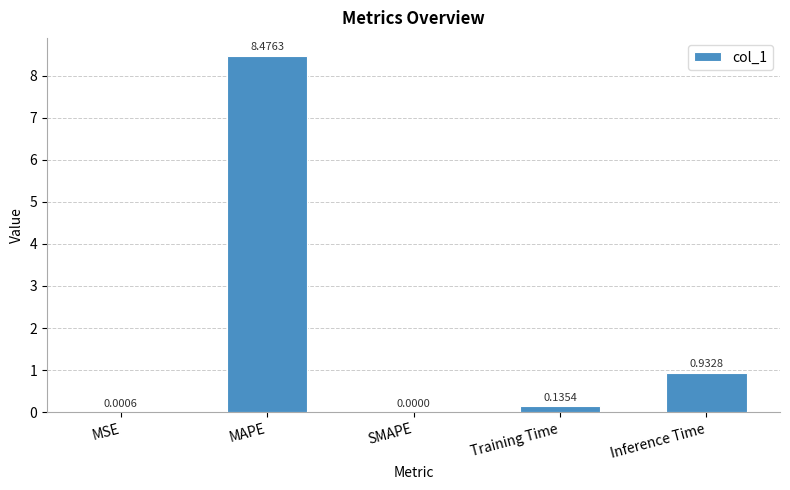

How many data points does each series have?

5